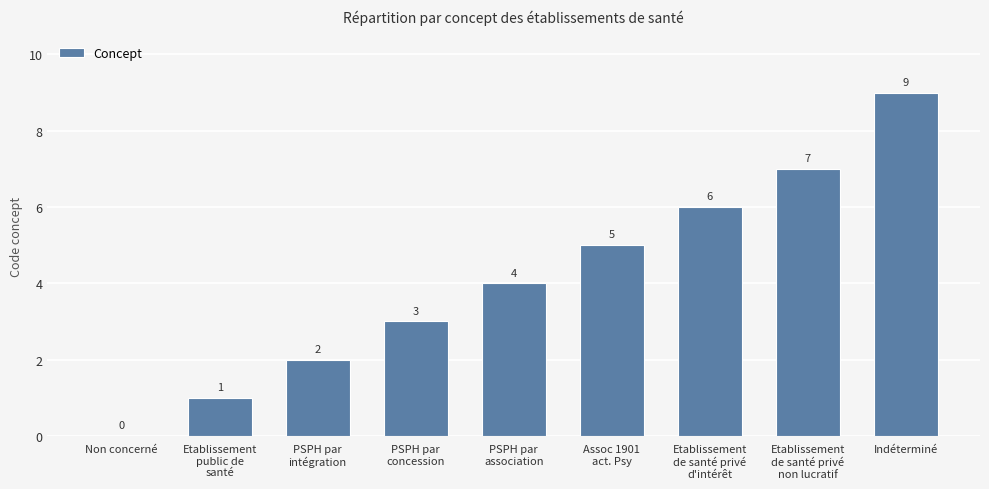

At which category does the chart reach its peak across all series?

Indéterminé